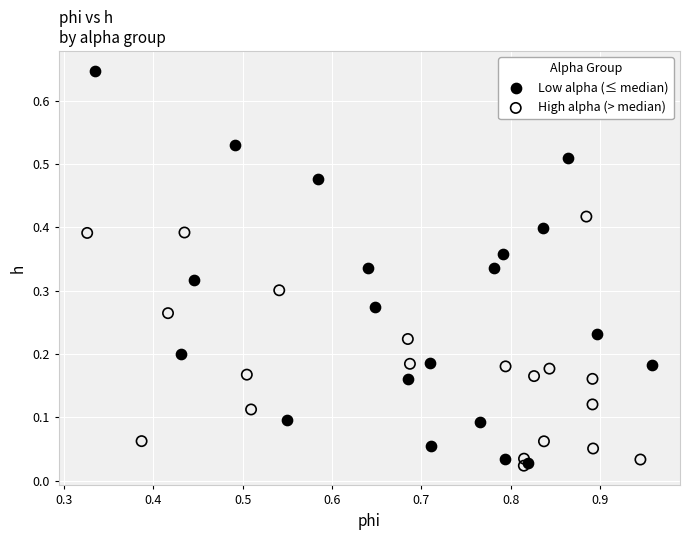

Which series reaches the maximum Y coordinate?

Low alpha (≤ median)